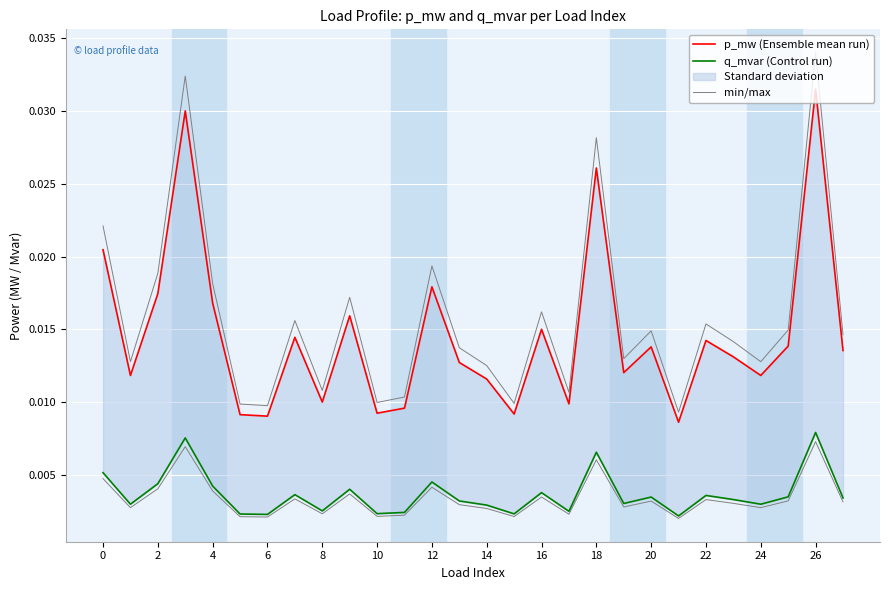

Rank the series at 16 from lowest to highest value.

q_mvar (Control run), p_mw (Ensemble mean run), min/max